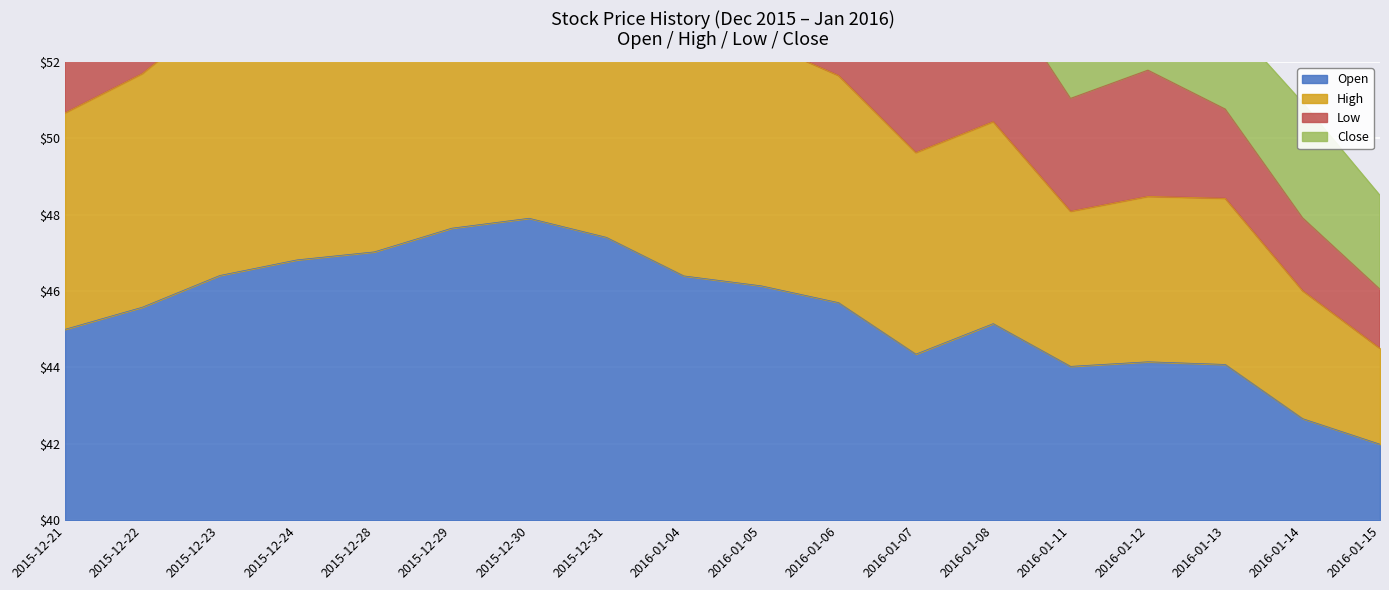

At which label does Low first exceed 23?

2015-12-22